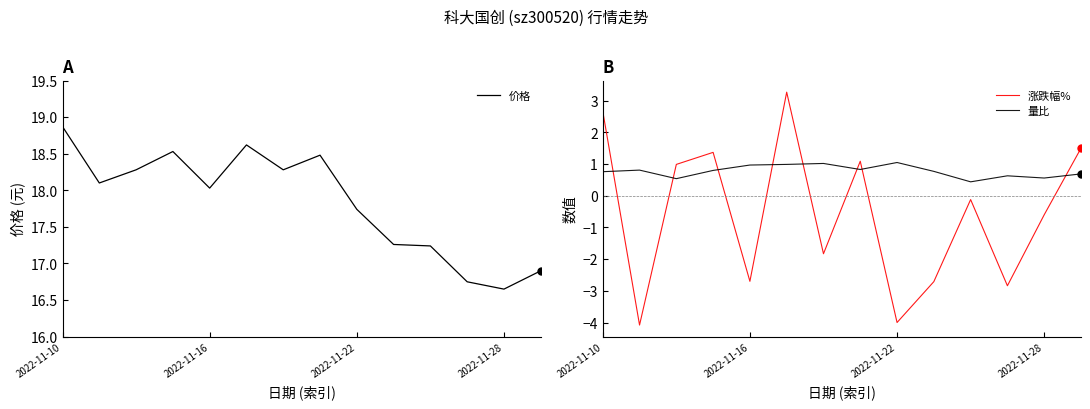

Where does the 涨跌幅% series first go above 0?

2022-11-10